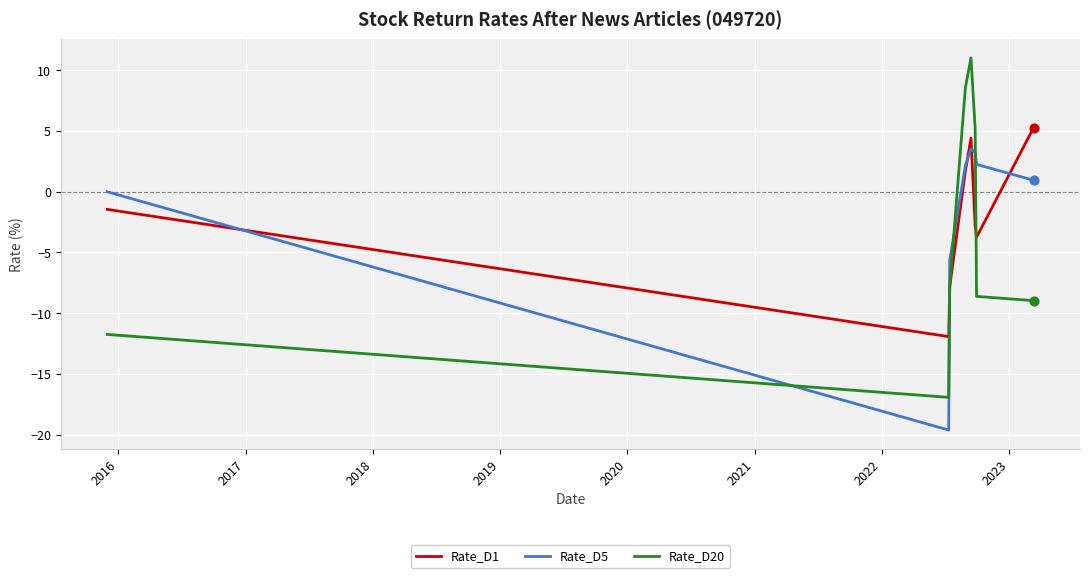

What are all the series names shown in the legend?

Rate_D1, Rate_D5, Rate_D20